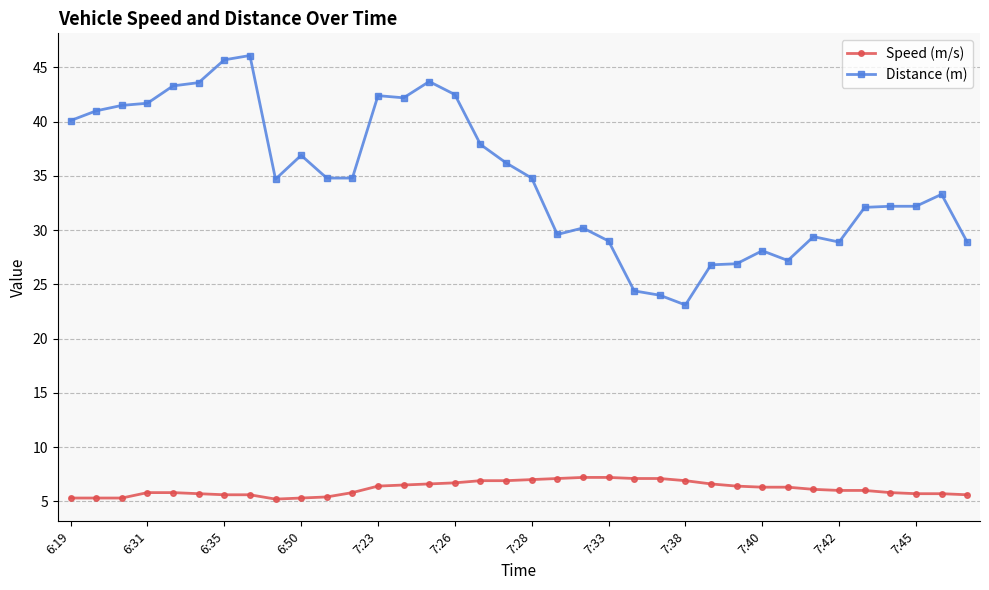

How many distinct data groups are displayed?

2